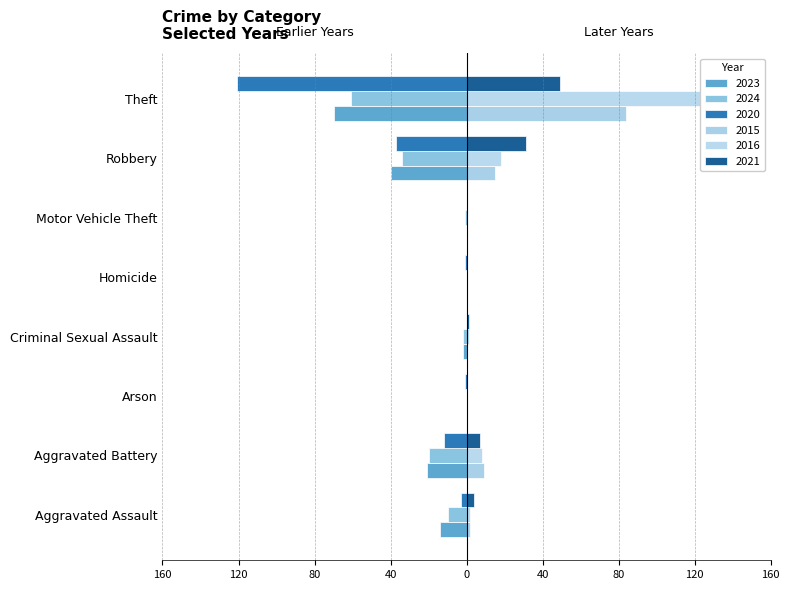

Between Robbery and Aggravated Assault, which is larger?

Robbery